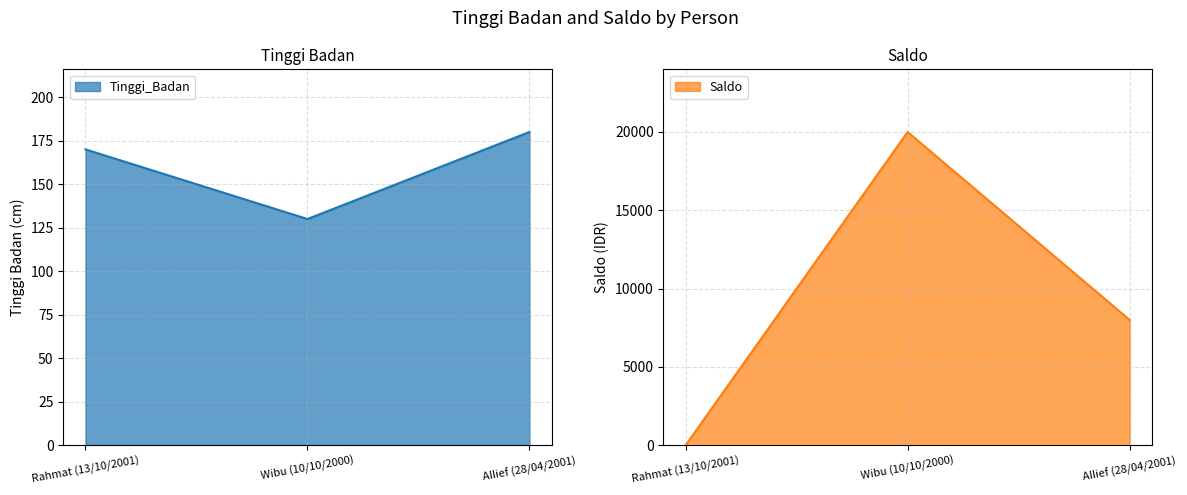

Which category has the highest value in the Saldo series?

Wibu (10/10/2000)